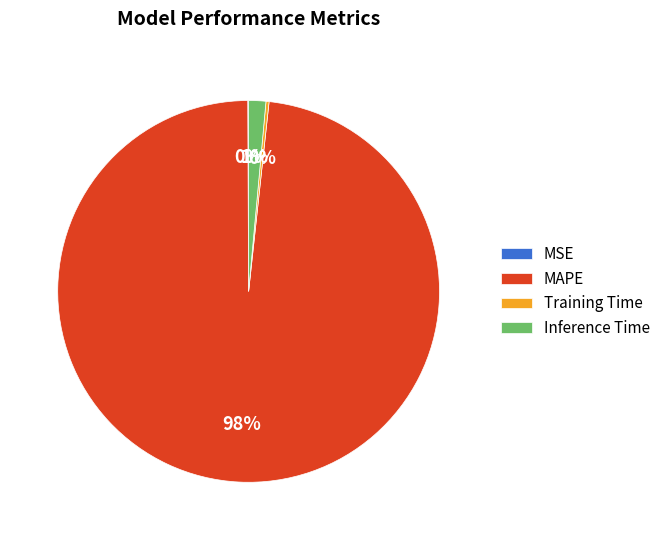

Which category has the biggest portion of the pie?

MAPE